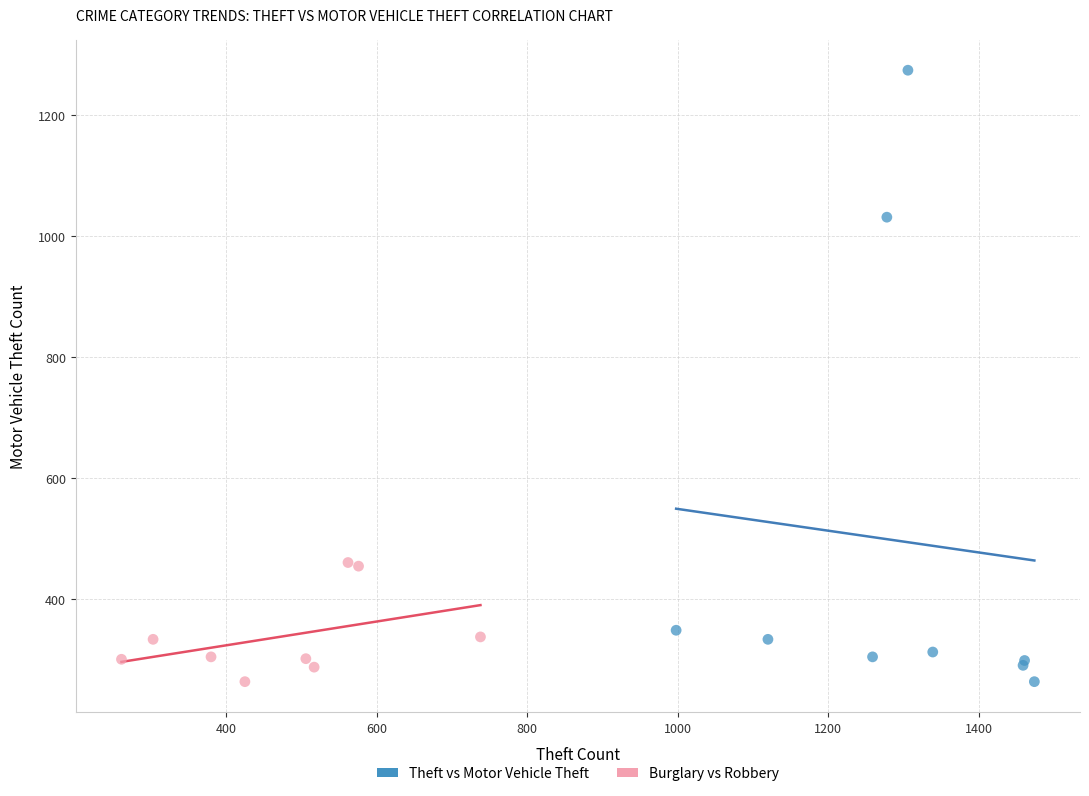

Which series has the largest Y range (max minus min)?

Theft vs Motor Vehicle Theft